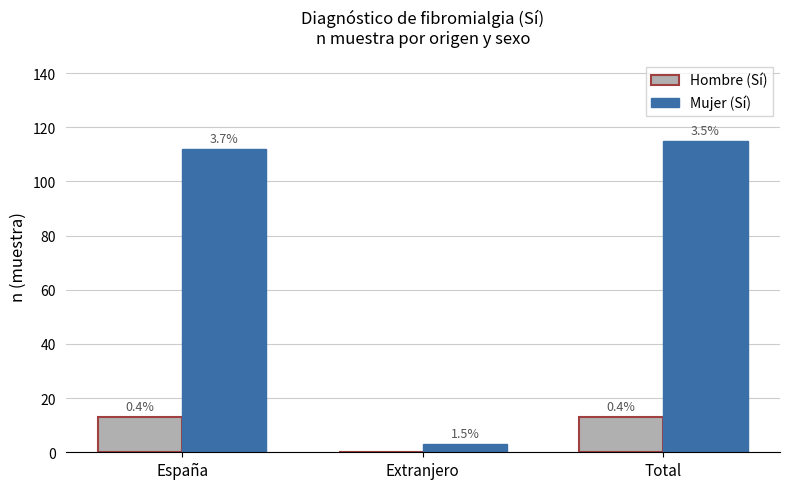

How many groups of bars are there?

3